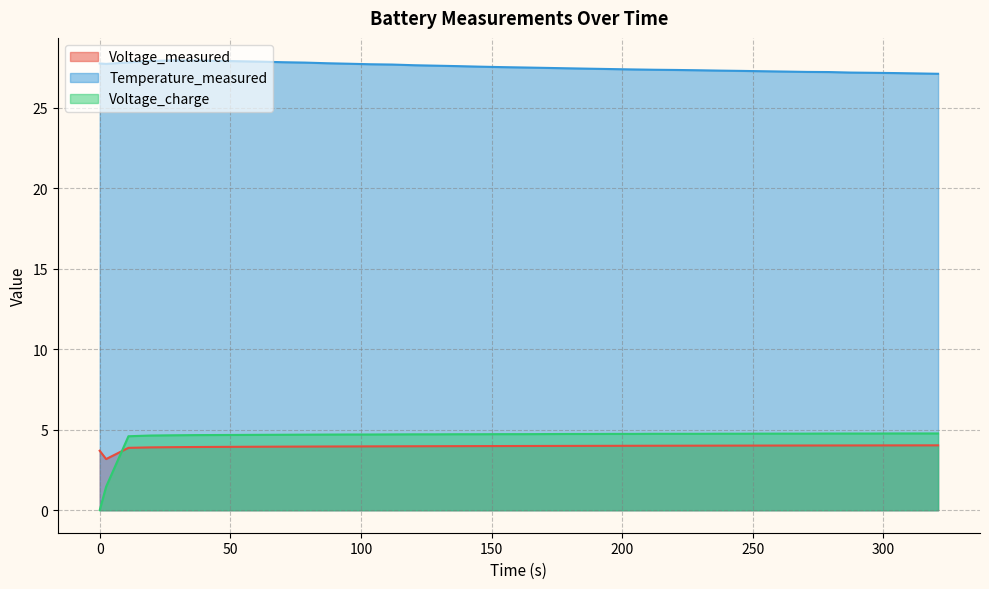

True or false: Temperature_measured and Voltage_charge intersect in this chart.

False